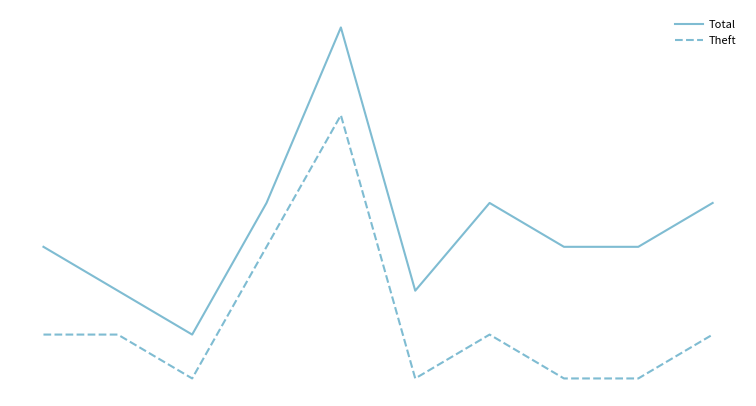

List the series in order of their peak value, highest first.

Total, Theft